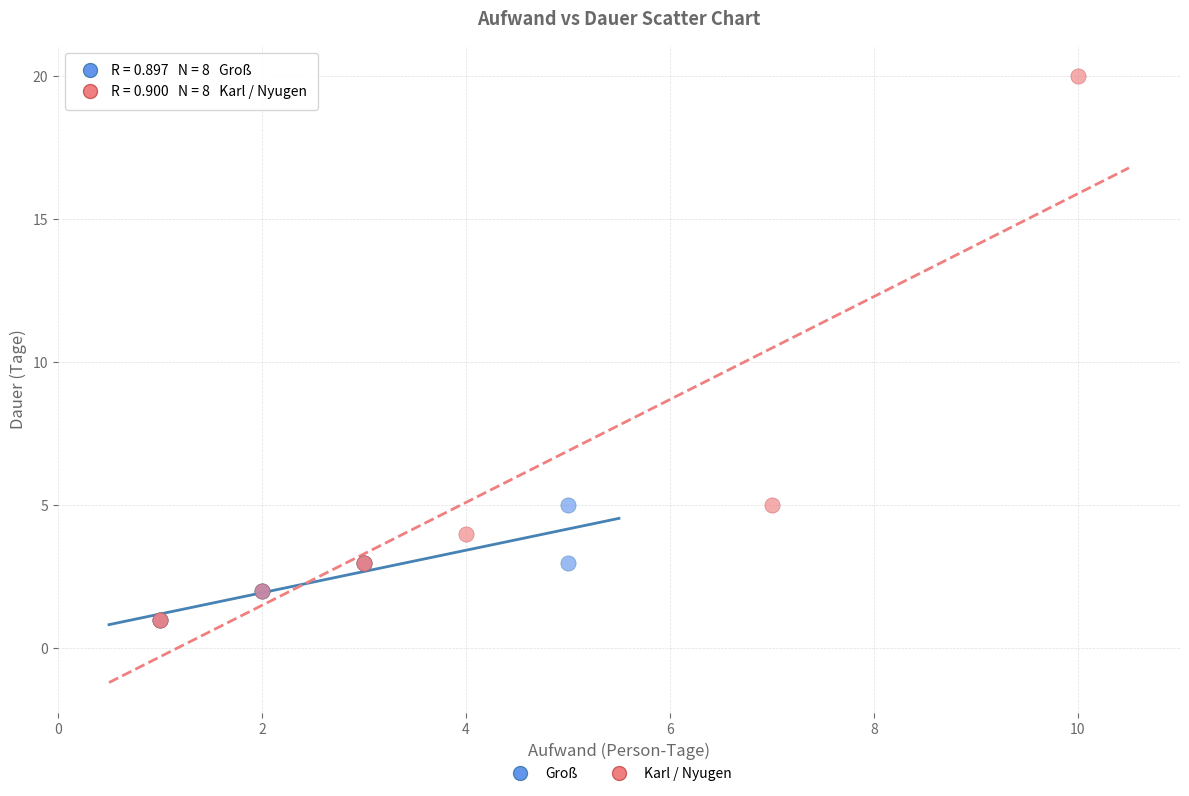

Which series has the largest Y range (max minus min)?

Karl / Nyugen